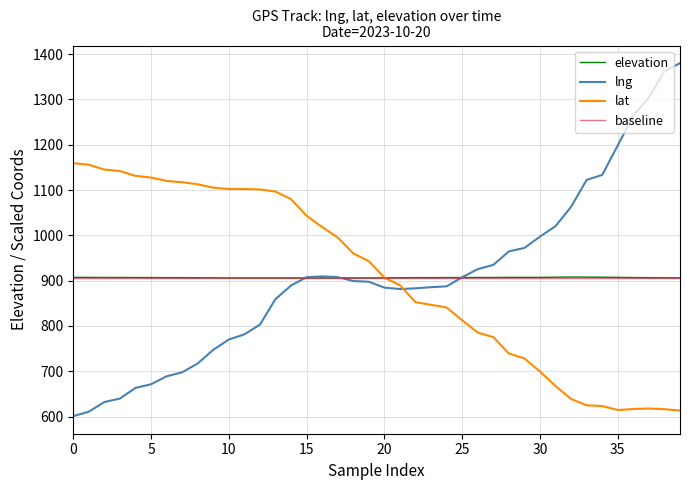

After their last crossing, which series has the higher values: lat or baseline?

baseline